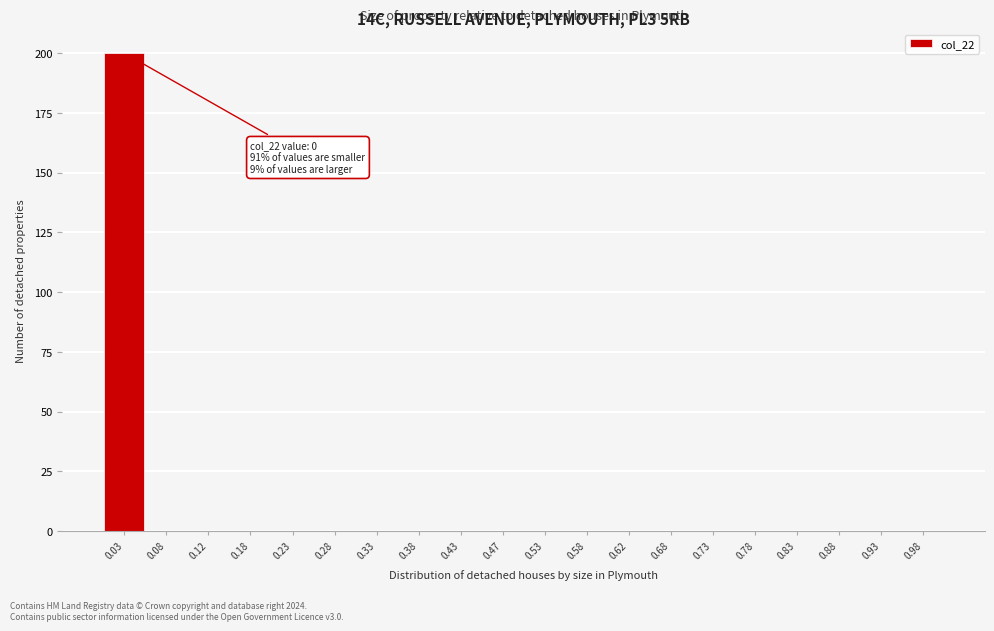

Over which range of the x-axis is the bar tallest?

0.00 to 0.05